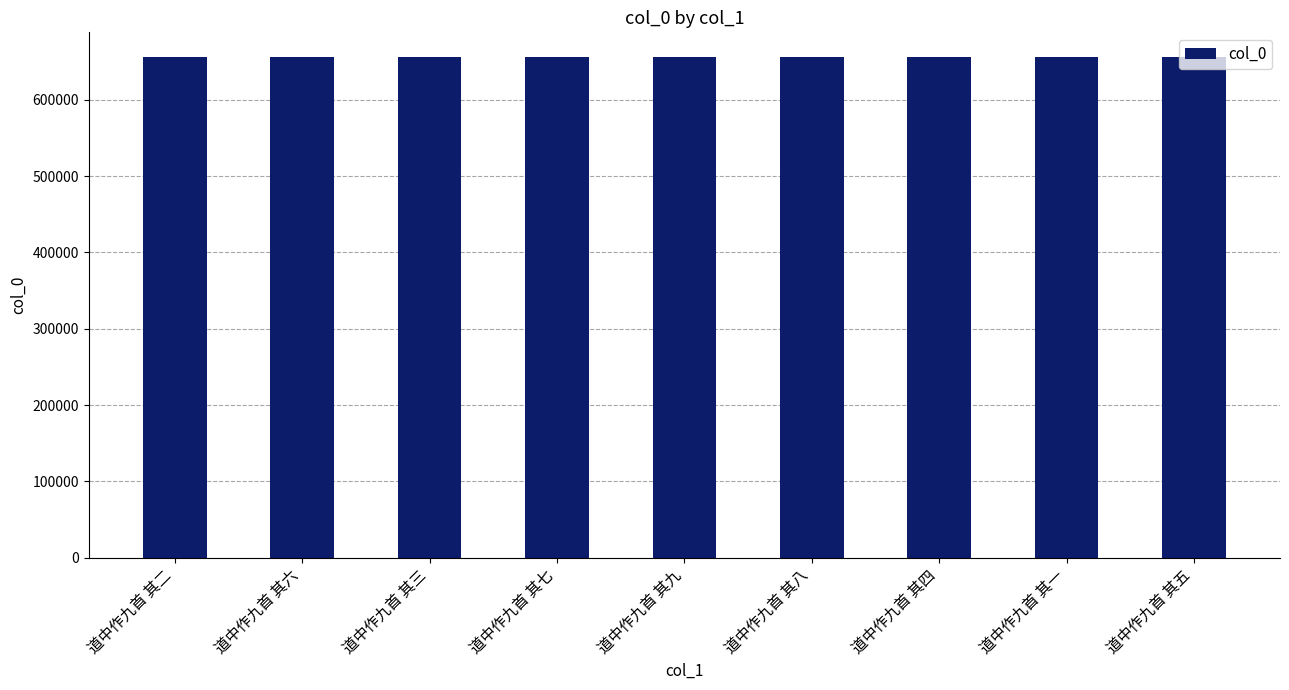

What is the sum of all values?

5898456